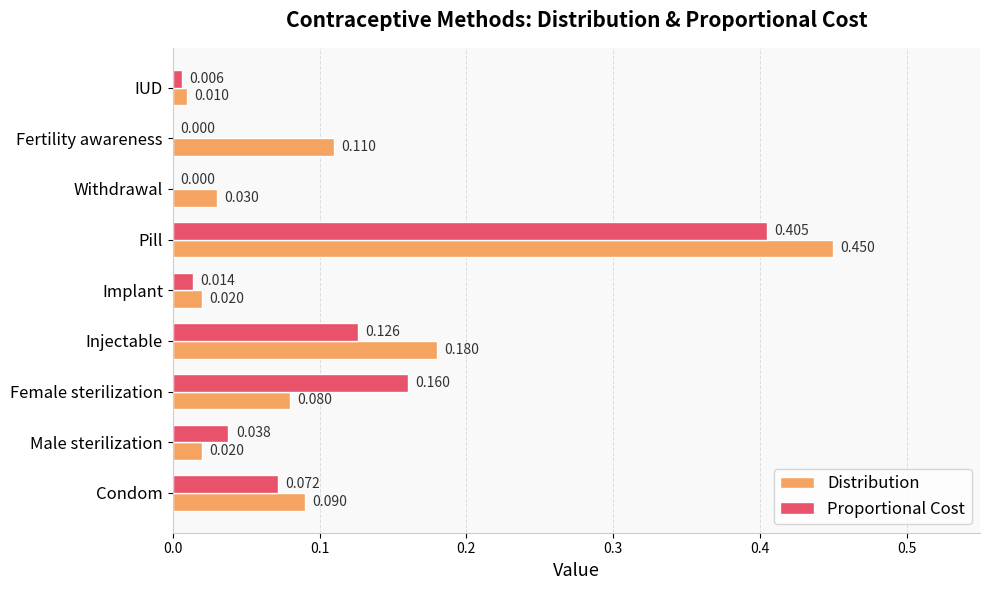

Which series changed the most between Female sterilization and IUD?

Proportional Cost